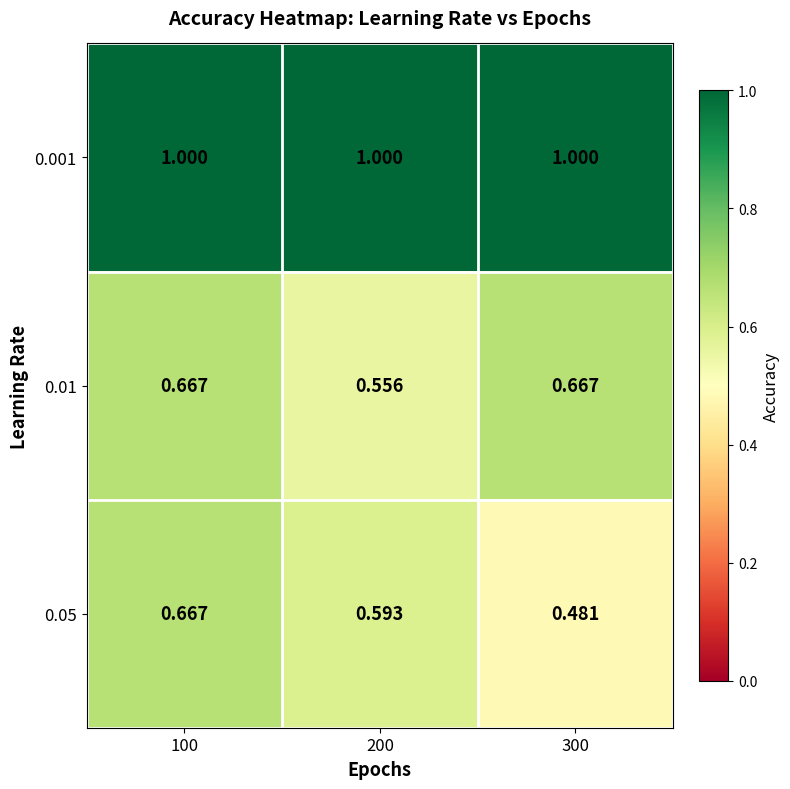

Is the value of 0.001 at 100 greater than the value of 0.05 at 100?

Yes